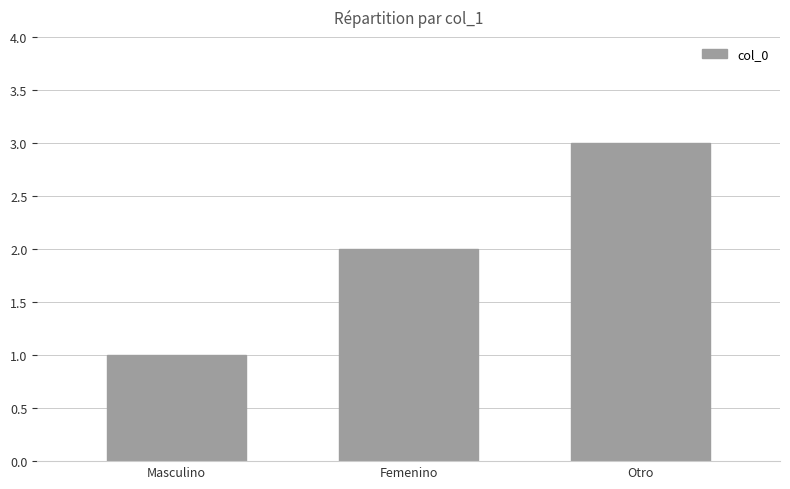

What is the label of the 2nd bar from the left?

Femenino